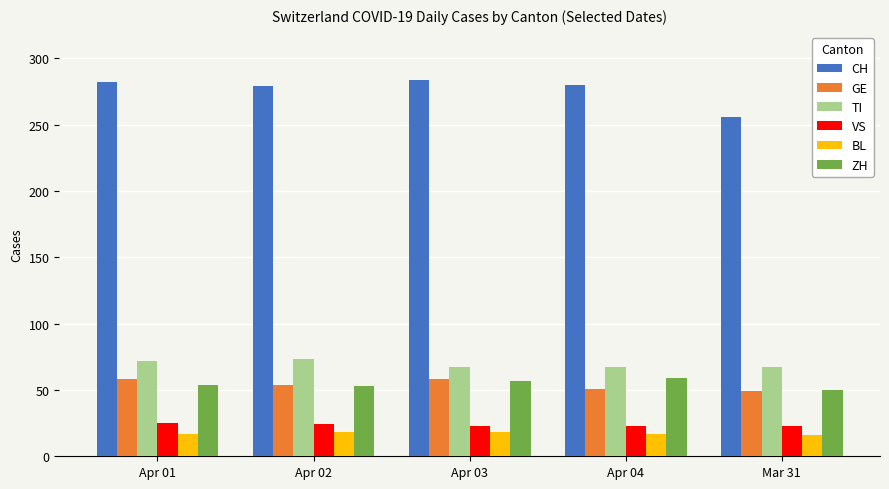

Which series has the widest spread of values?

CH